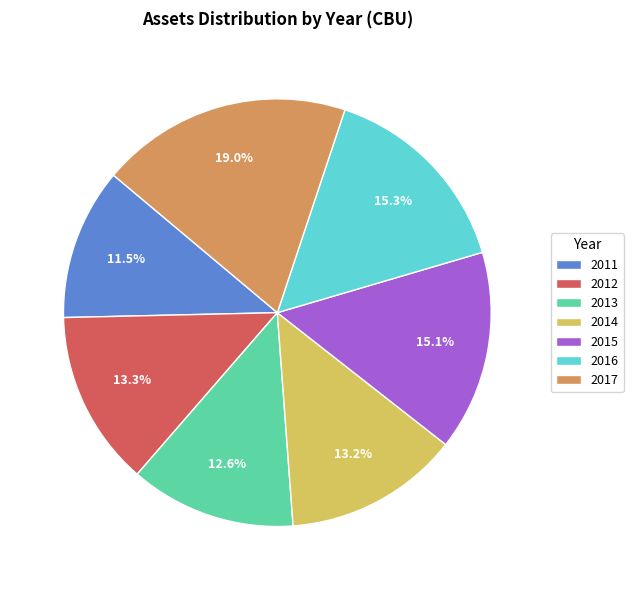

How many segments does this pie chart have?

7